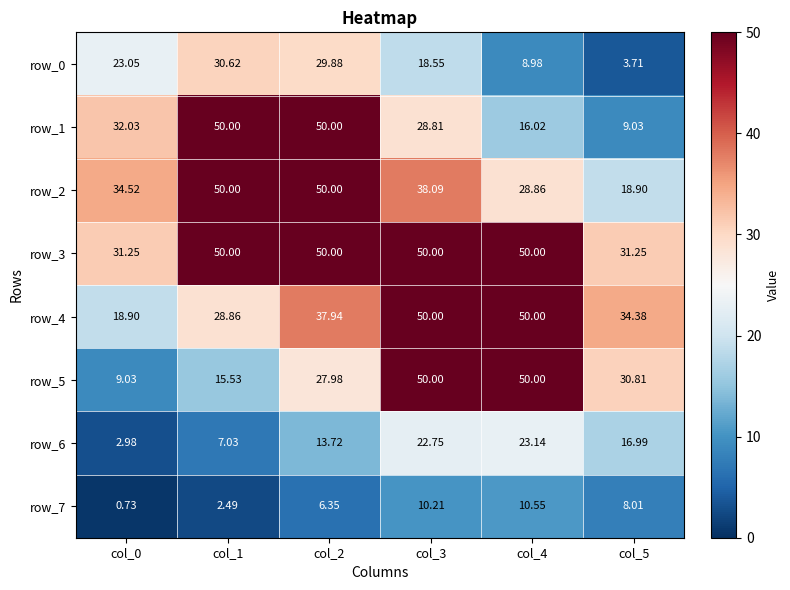

Is the value of row_2 at col_4 greater than the value of row_1 at col_0?

No